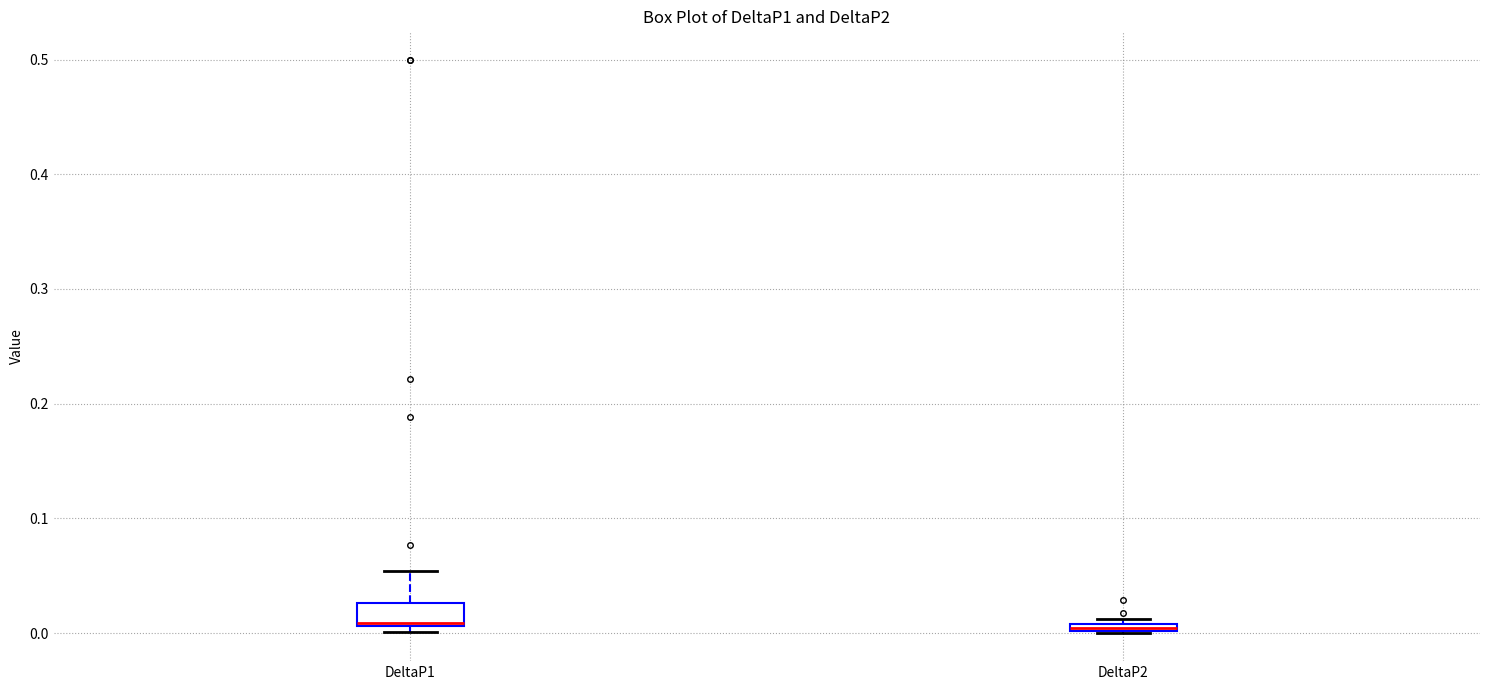

Which box is the tallest, from its lower edge to its upper edge?

DeltaP1